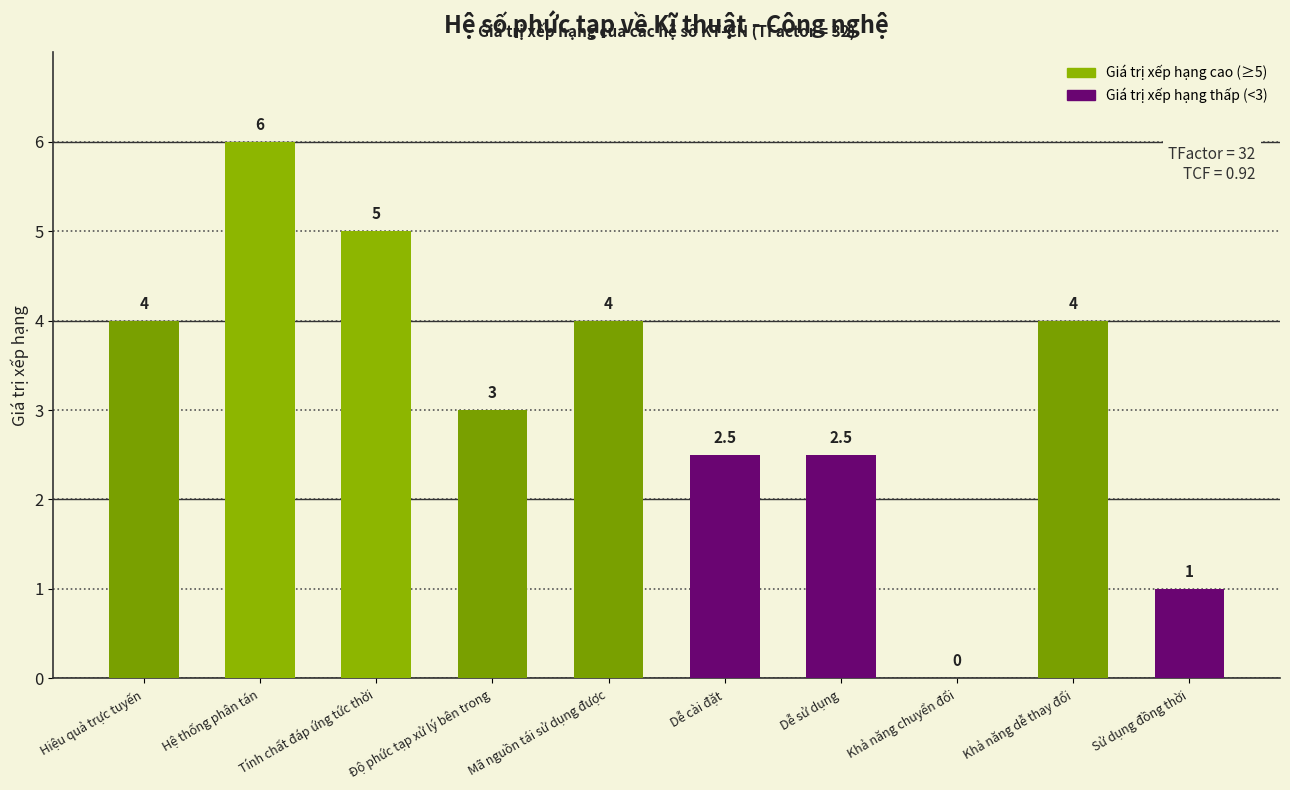

At which label is the value closest to 3?

Độ phức tạp xử lý bên trong